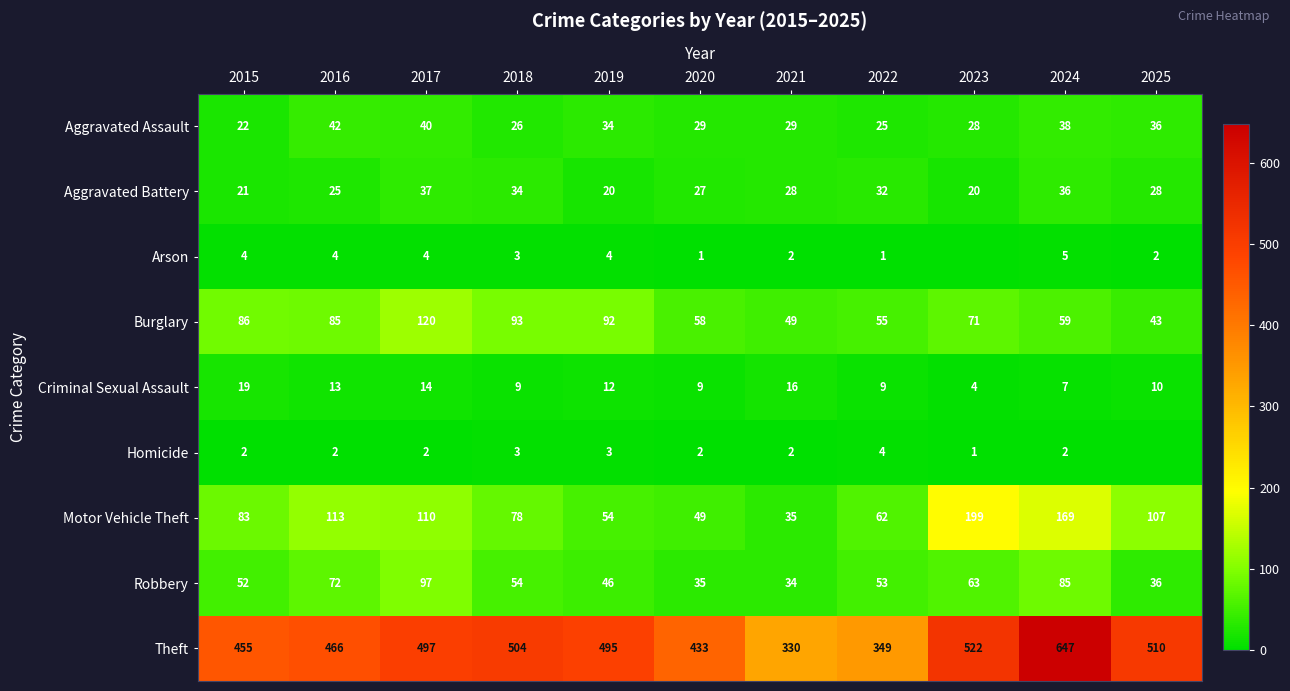

What is the sum of all Burglary values?

811